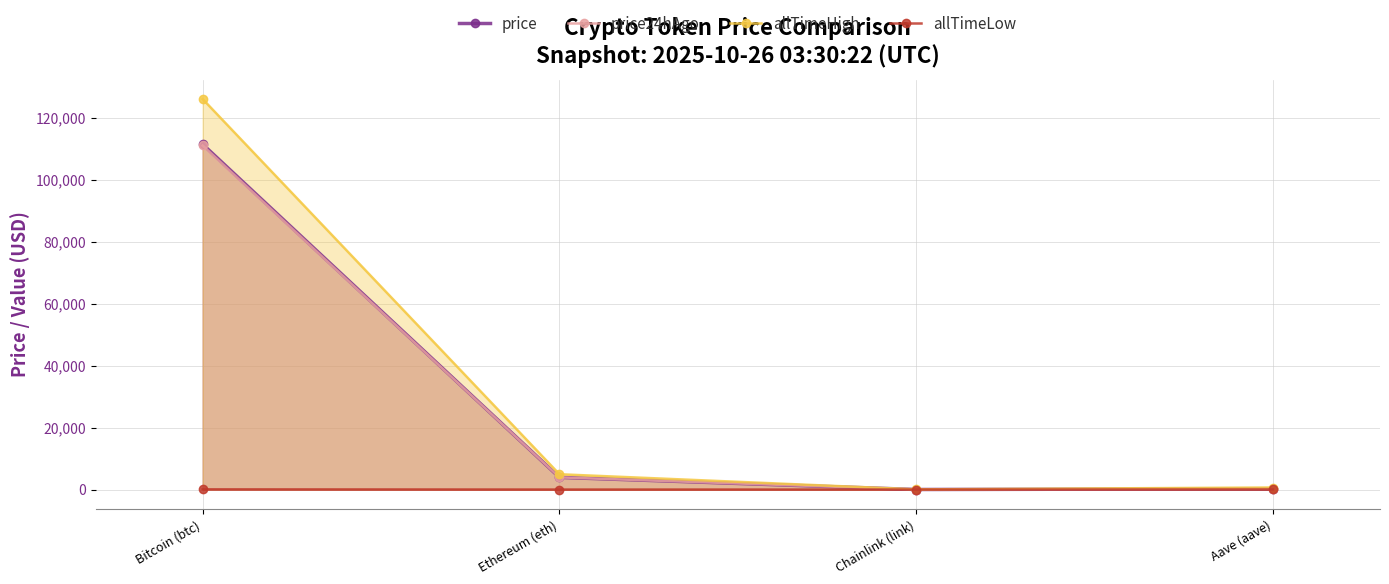

What are all the series names shown in the legend?

price, price24hAgo, allTimeHigh, allTimeLow